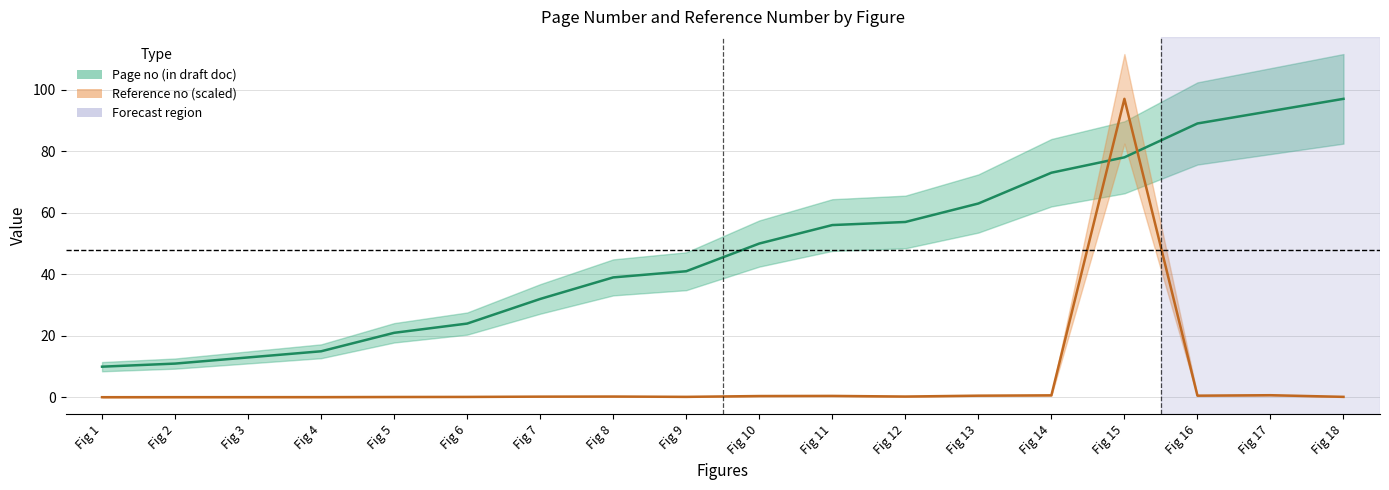

At how many categories does at least one series exceed 17?

14